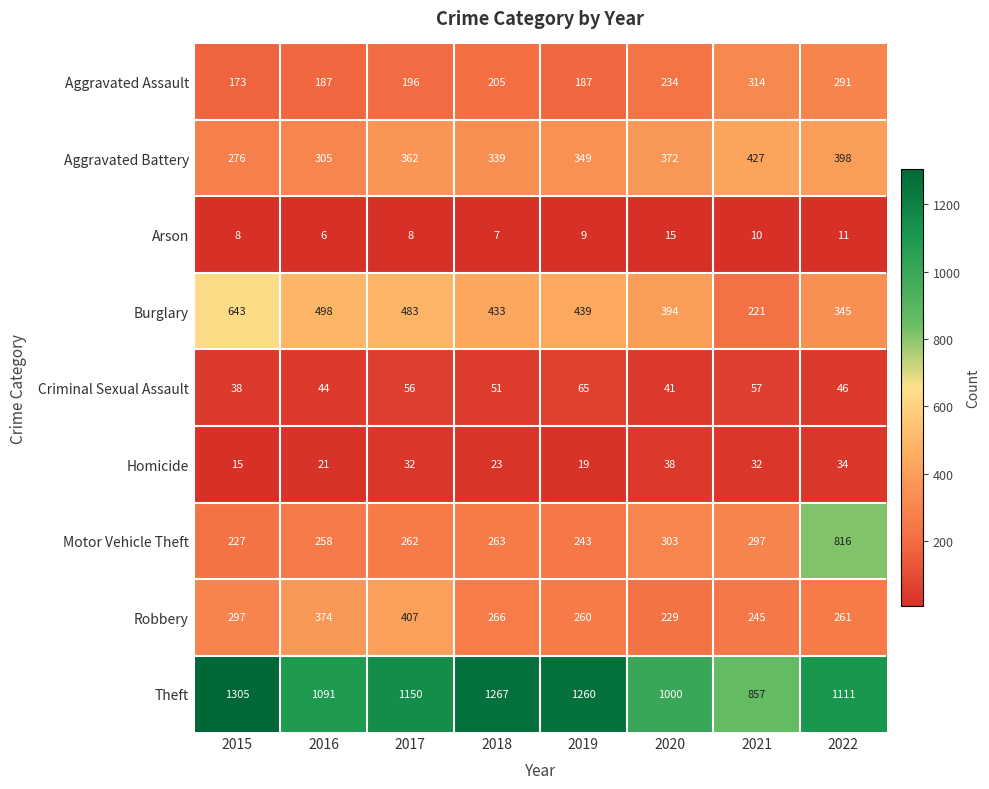

What is the total value across all series at 2015?

2982